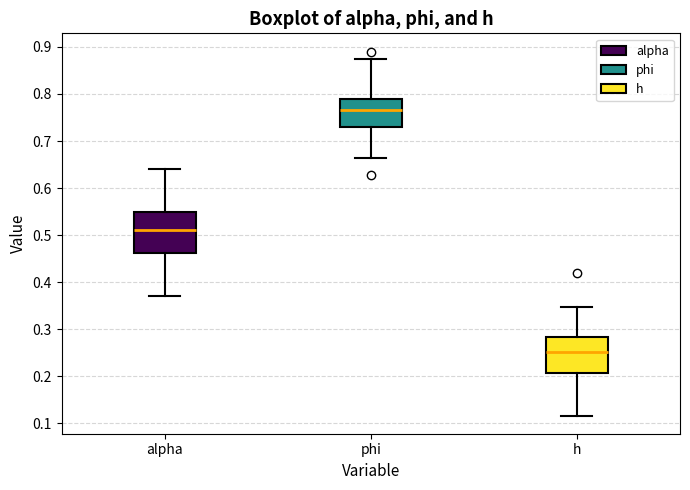

Reading left to right, transcribe this box plot: for each box, give where its median line is, the range the box spans, and where its two whiskers end, as read against the y-axis. The values are not printed on the chart, so give them approximately, as read against the axis.

alpha: median 0.51, box 0.46 to 0.55, whiskers 0.37 to 0.64
phi: median 0.77, box 0.73 to 0.79, whiskers 0.66 to 0.87
h: median 0.25, box 0.21 to 0.28, whiskers 0.12 to 0.35